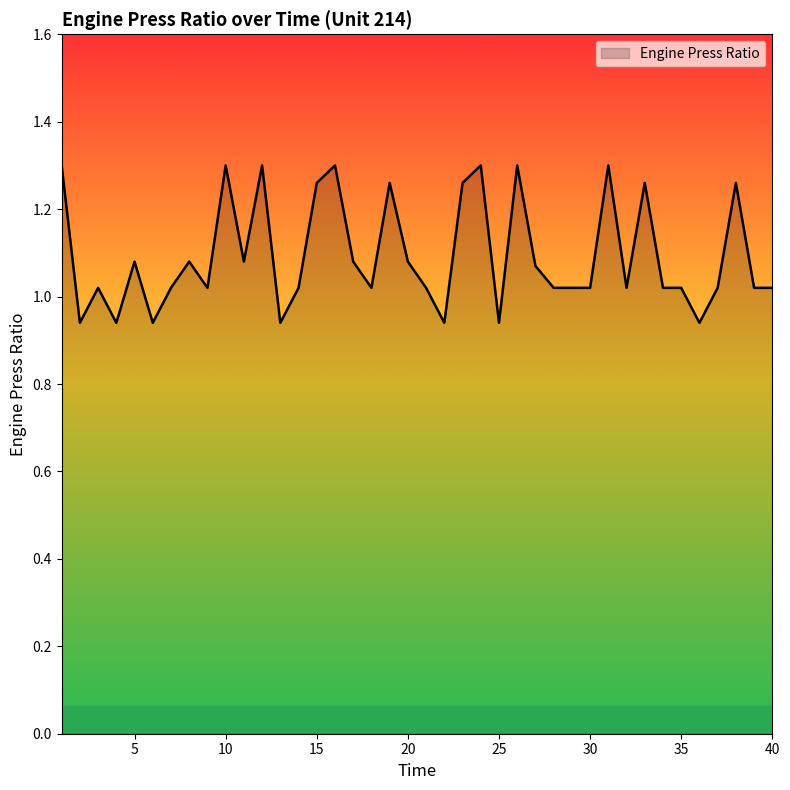

What is the difference between the maximum and minimum values?

0.4